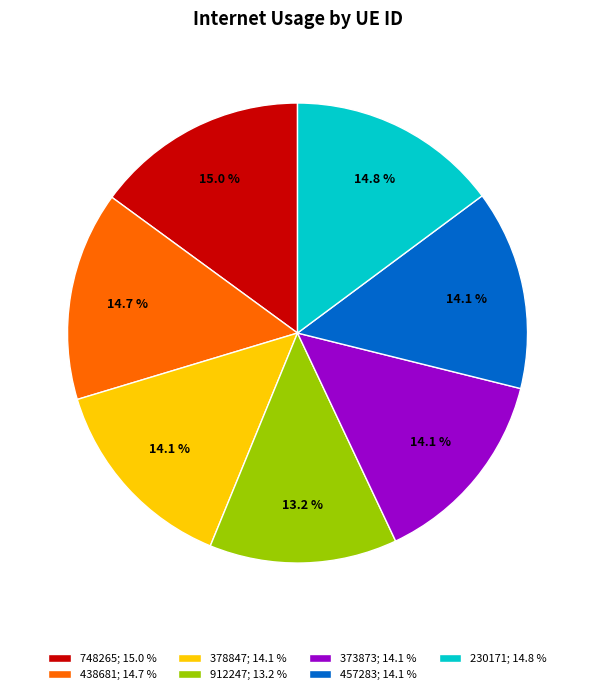

Between 457283; 14.1 % and 748265; 15.0 %, which is larger?

748265; 15.0 %